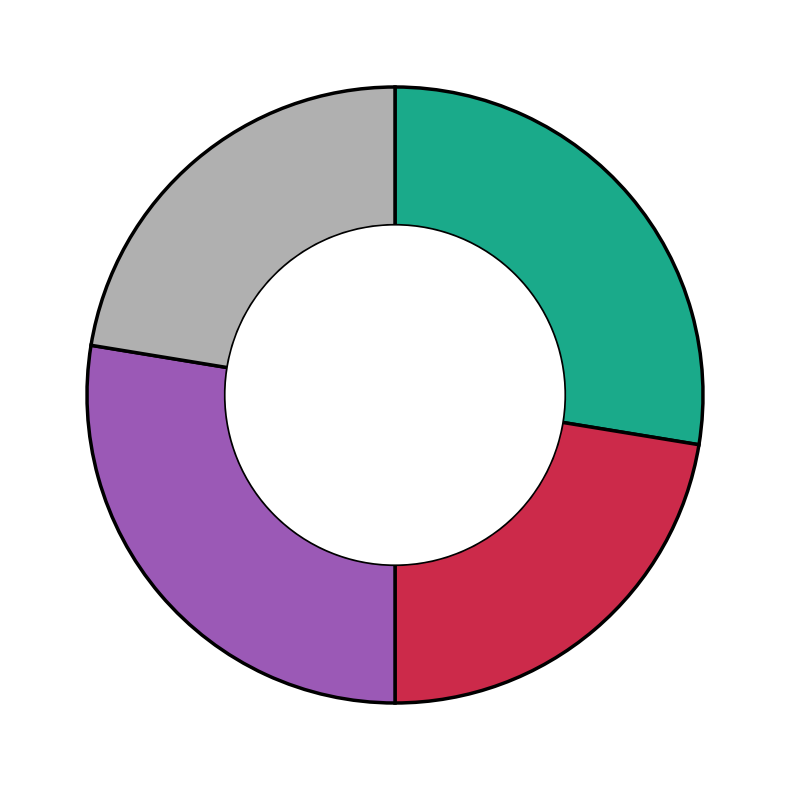

Is there any slice that represents more than half of the pie?

No